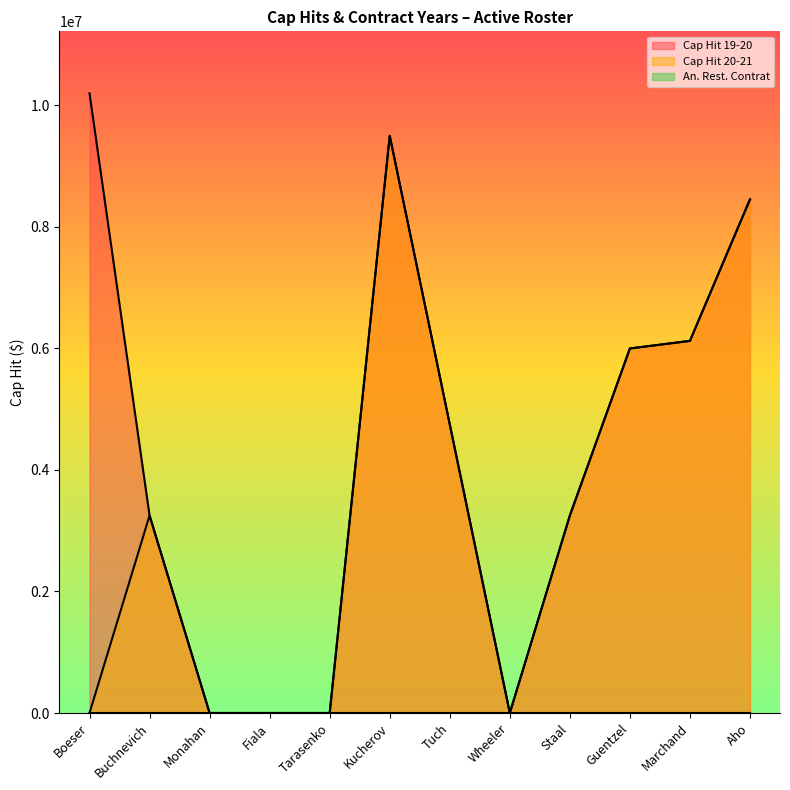

Reading left to right, list all the values displayed in this chart.

Cap Hit 19-20: 10200000	3250000	0	0	0	9500000	4750000	0	3250000	6000000	6125000	8454000
Cap Hit 20-21: 0	3250000	0	0	0	9500000	4750000	0	3250000	6000000	6125000	8454000
An. Rest. Contrat: 0	2	0	0	0	7	7	0	2	5	6	5